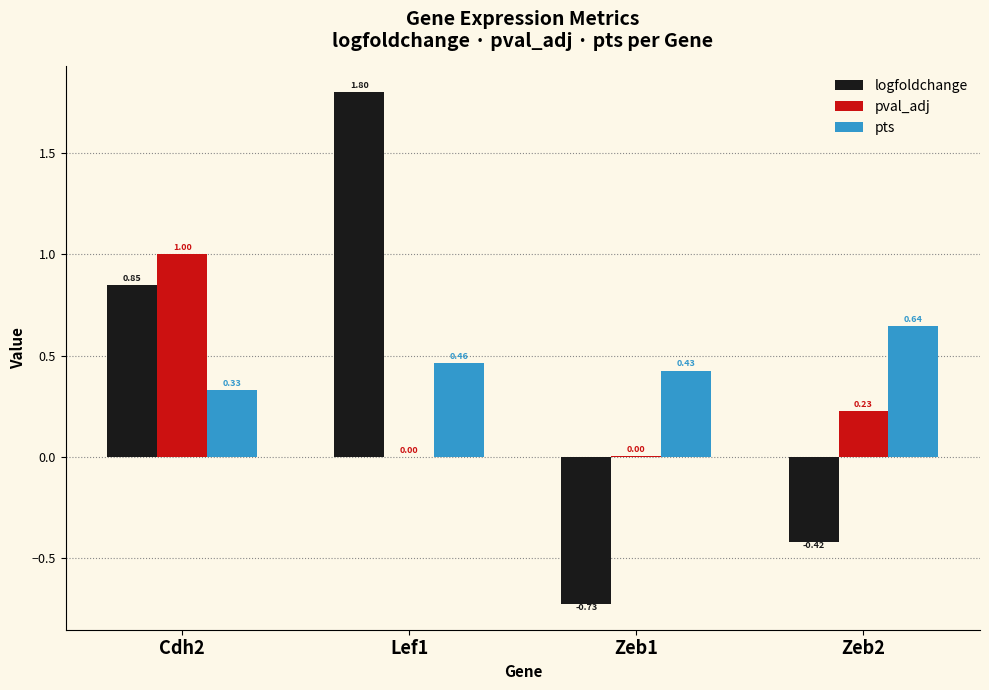

What is the maximum value shown in the chart?

1.8